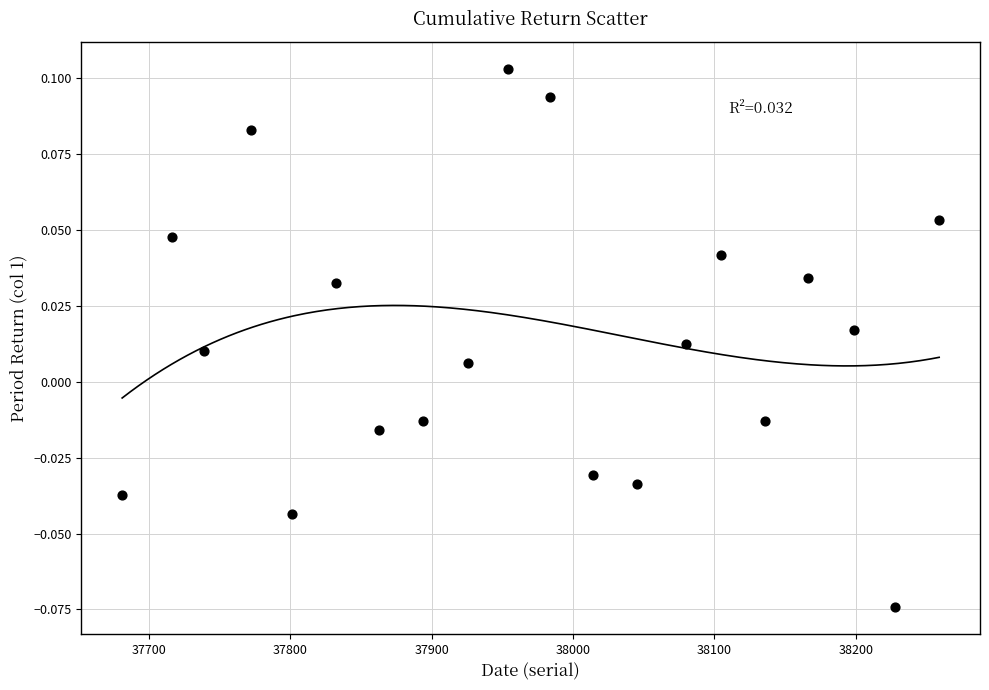

What is the range of X values (max minus min)?

578.0